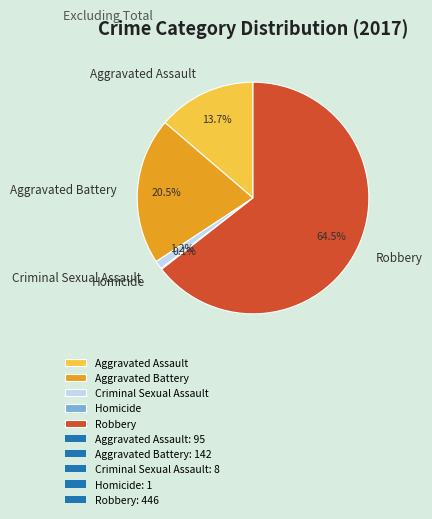

What is the majority slice?

Robbery